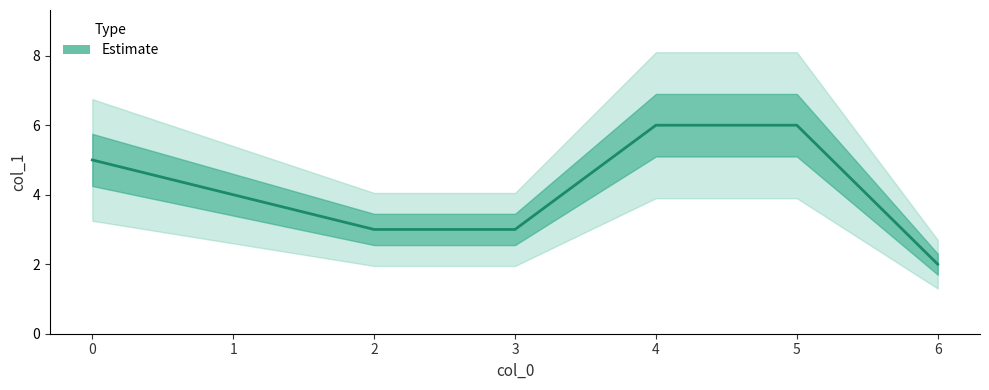

Rank the categories by value from lowest to highest.

6, 2, 3, 1, 0, 4, 5